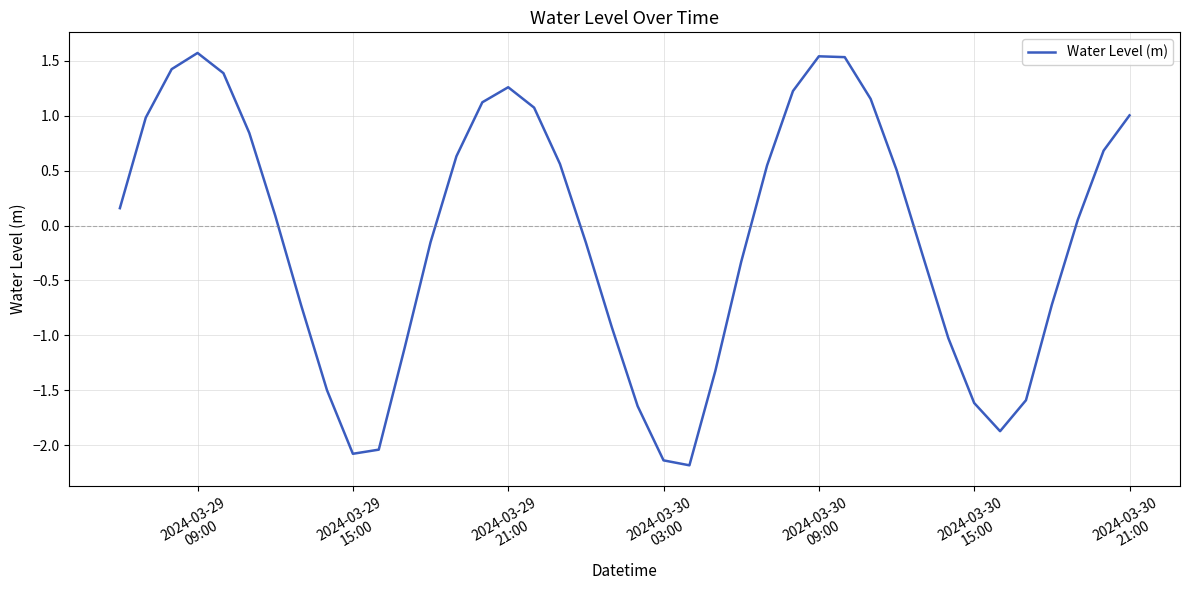

True or false: there are more than 0 points higher than both neighbors.

True